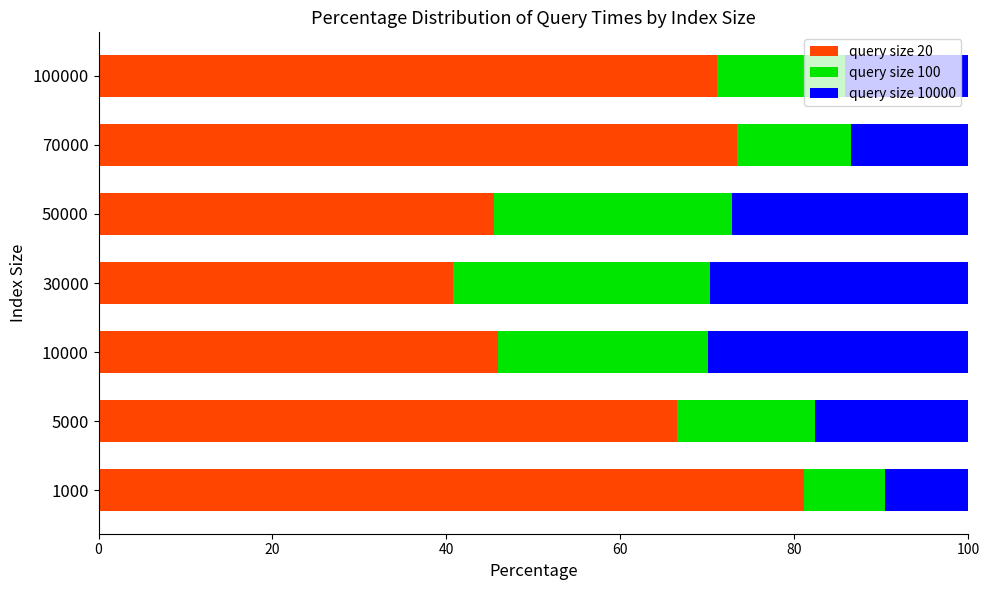

Where is query size 20 nearest to the value 60?

5000